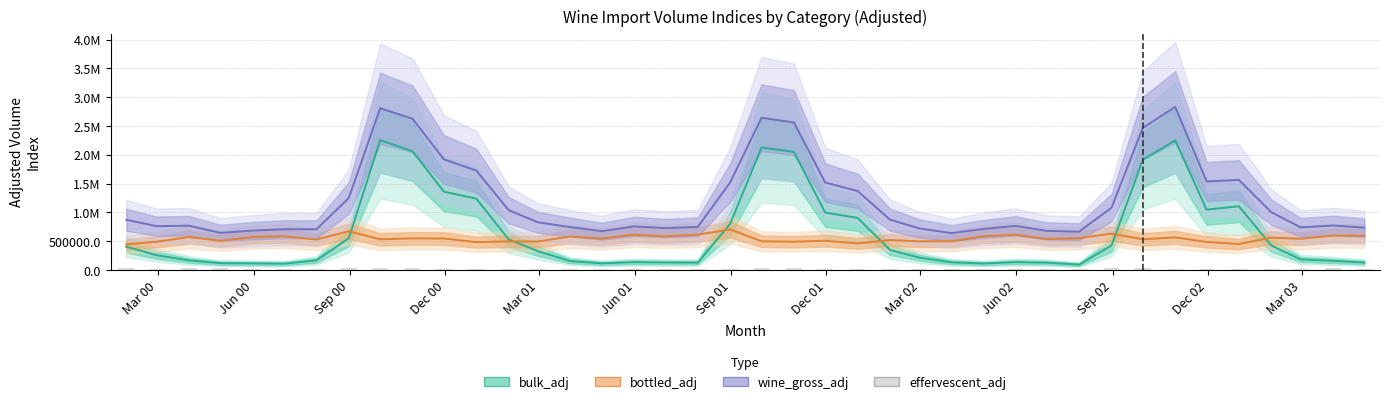

What is the greatest value displayed?

2829861.5